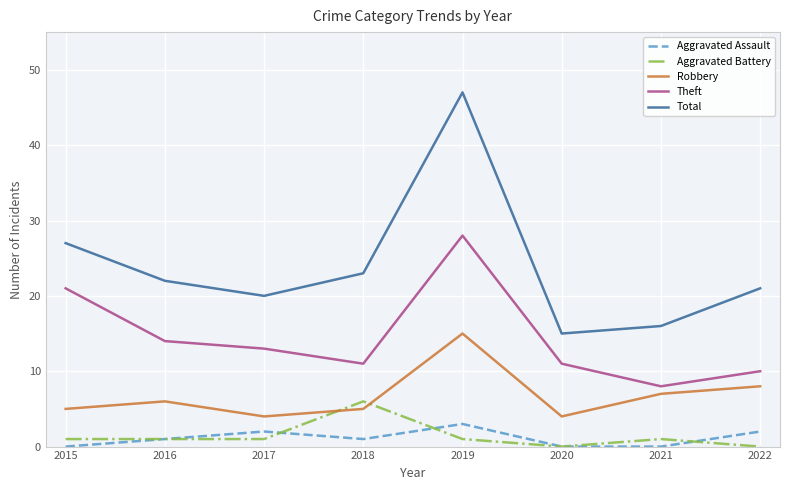

True or false: Theft has more than 1 points higher than both neighbors.

False